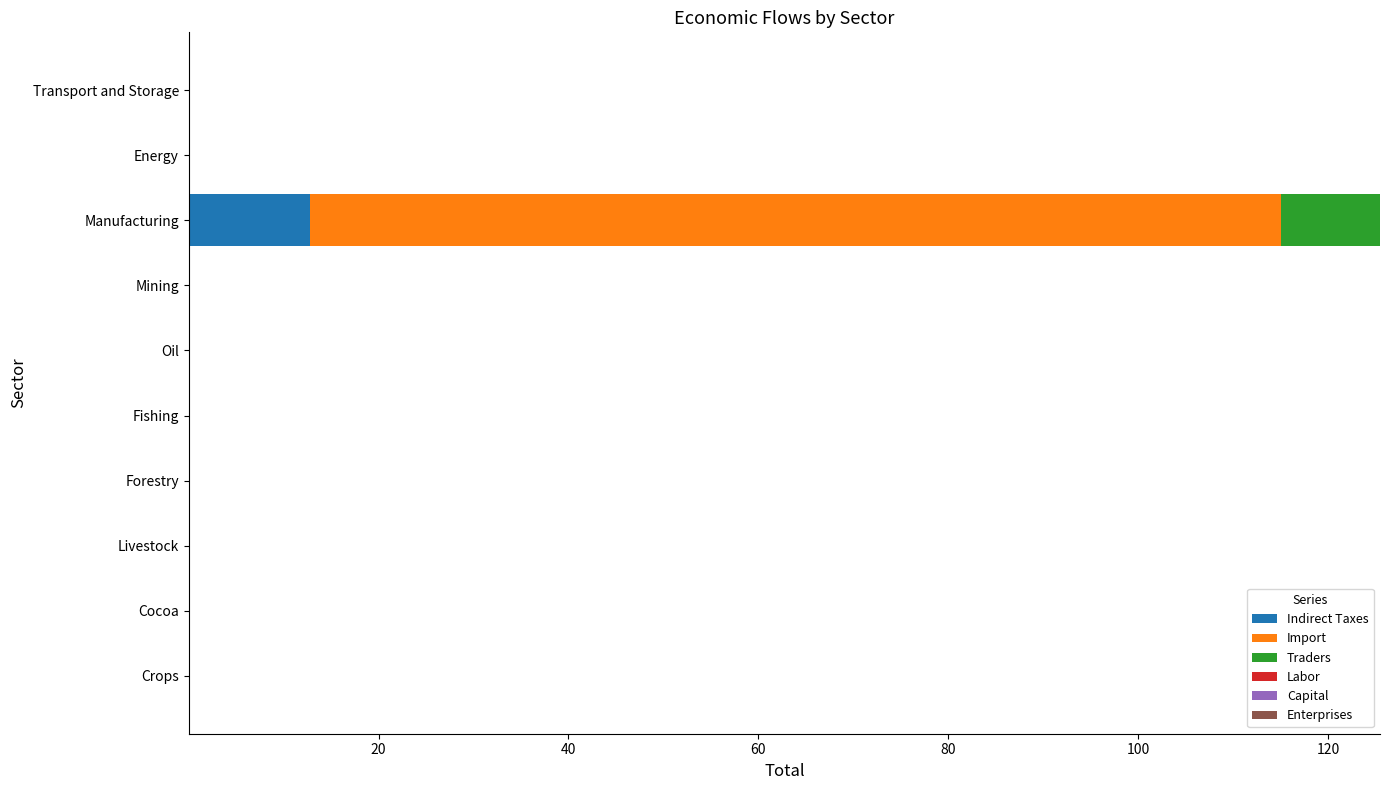

At which label does Indirect Taxes reach its peak?

Manufacturing